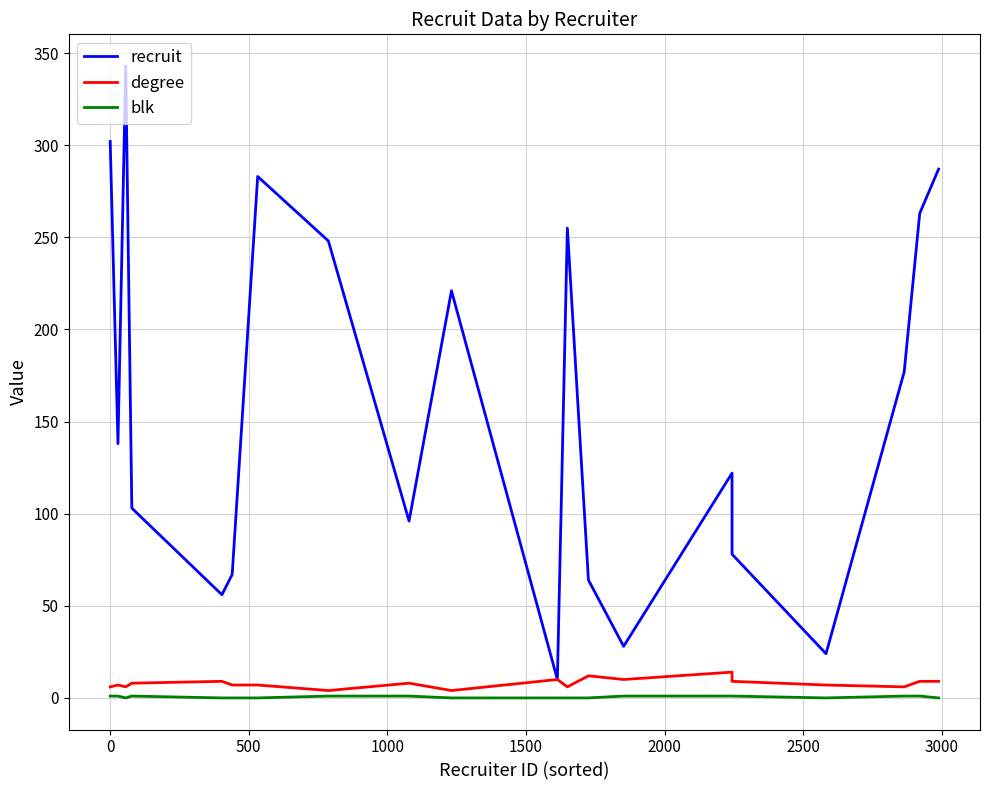

The recruit series shows 6 at 10. True or false?

False